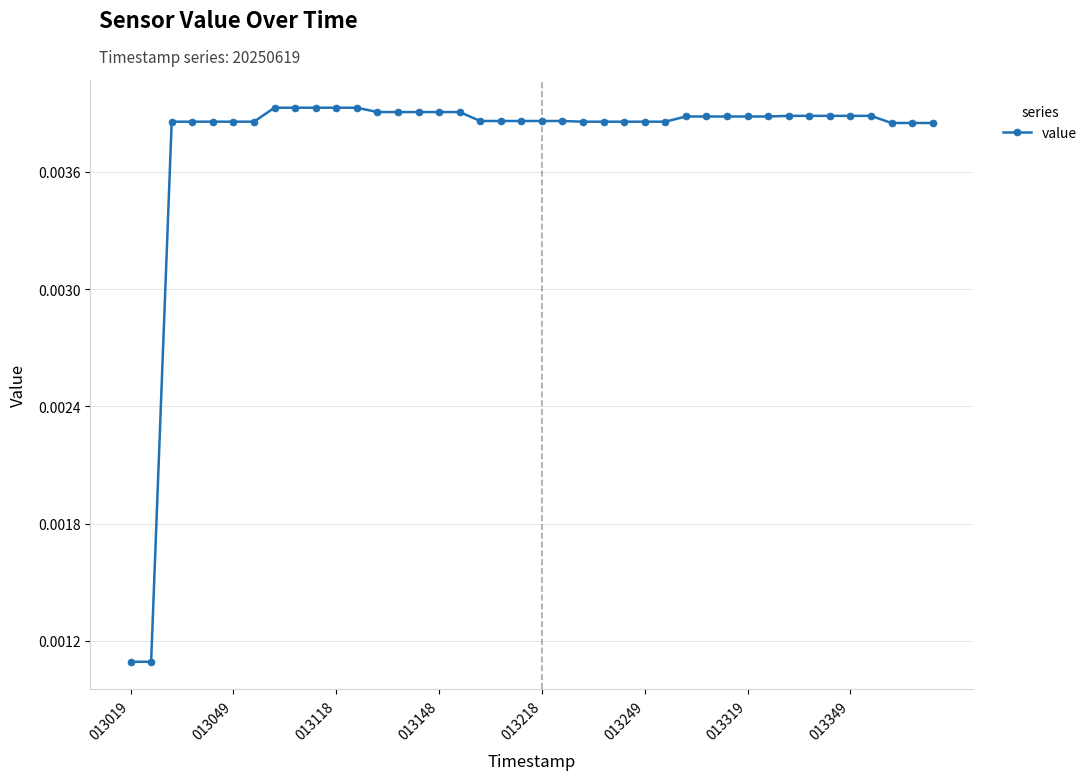

How many values are between 0 and 1?

40